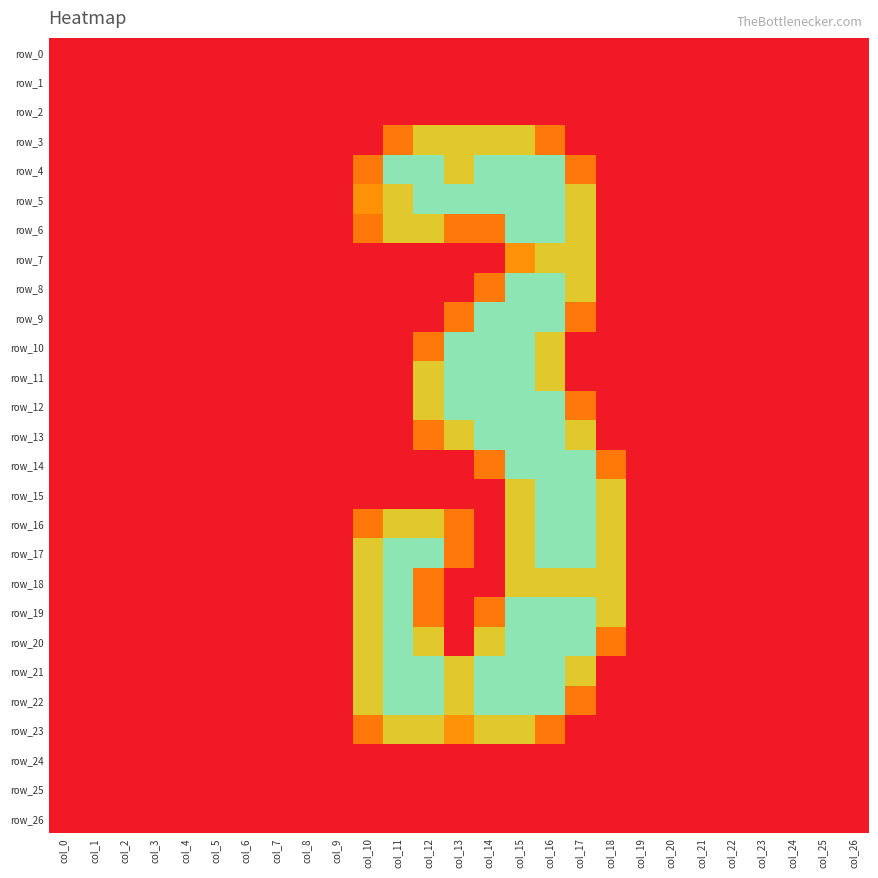

The value of row_17 at col_1 is 0.0. True or false?

True